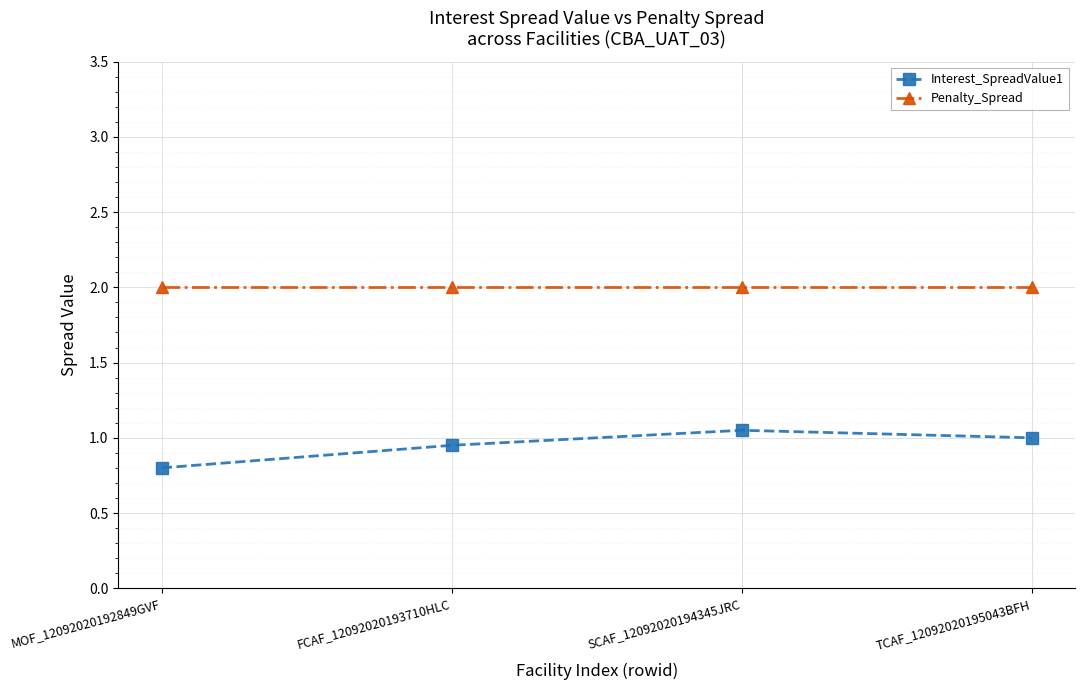

What is the label of the 1st point from the left?

MOF_12092020192849GVF